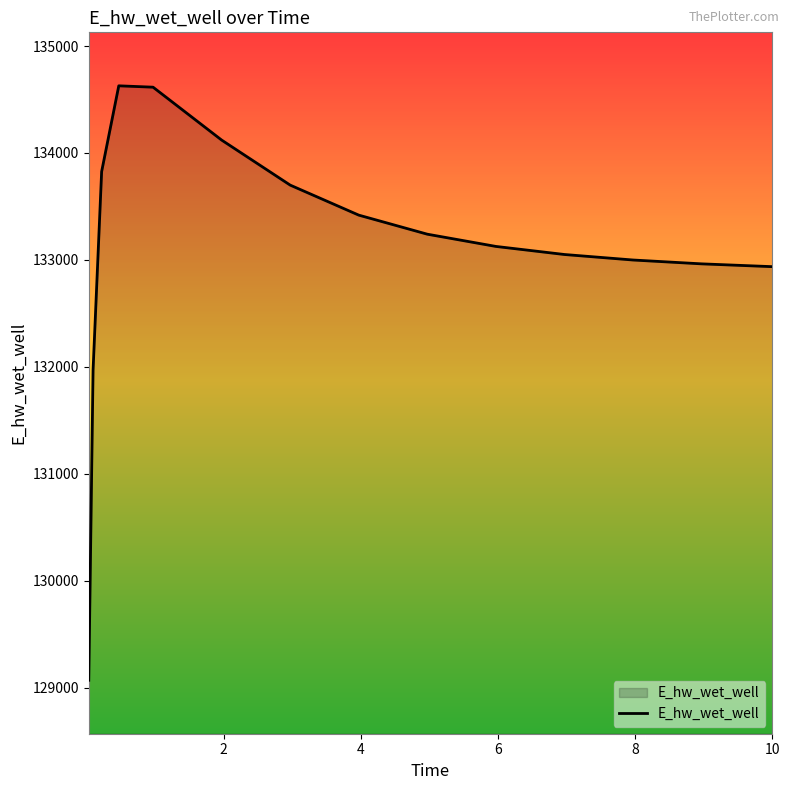

What is the difference between the maximum and minimum values?

5557.6